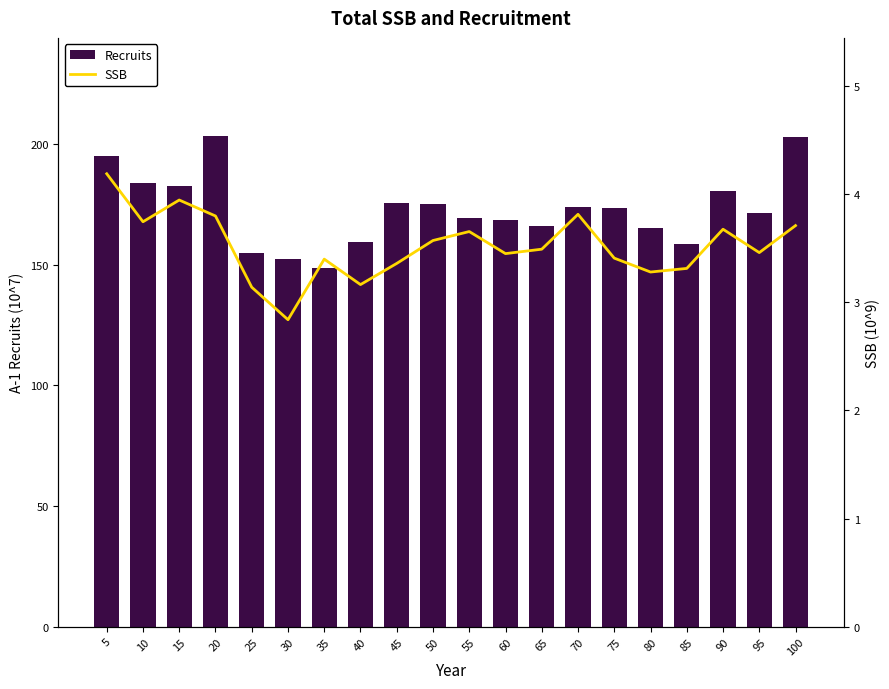

How many data points does each series have?

20